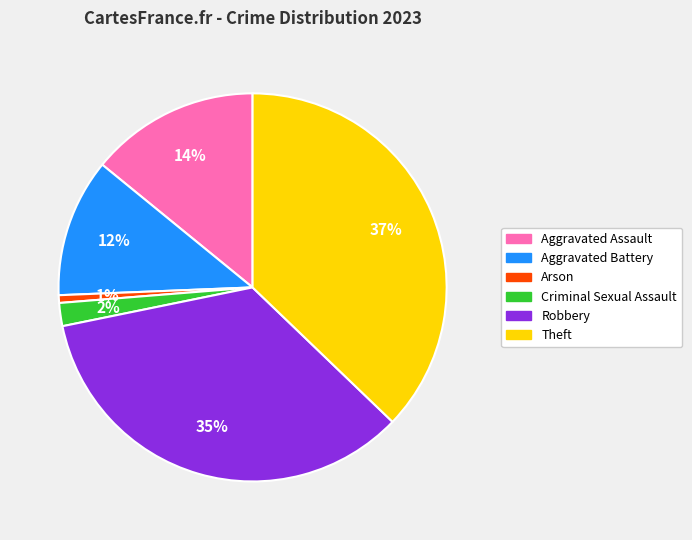

To the nearest percent, what portion does Criminal Sexual Assault represent?

2%